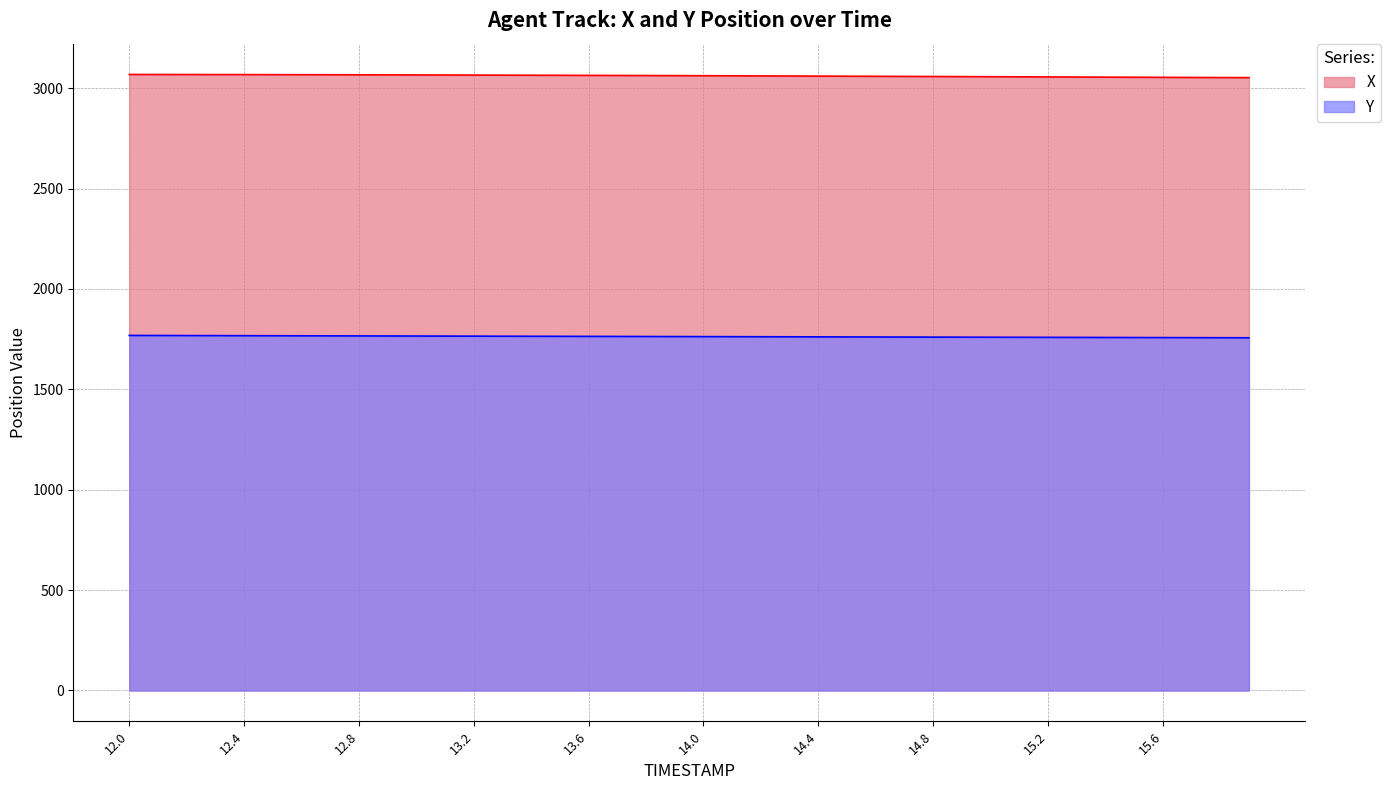

What is the minimum value shown in the chart?

1756.8